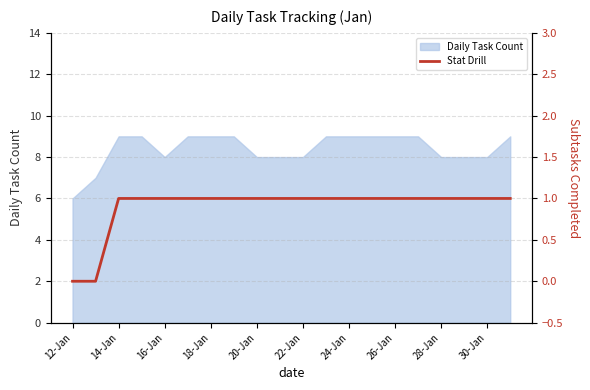

Which category has the lowest value in the Daily Task Count series?

12-Jan